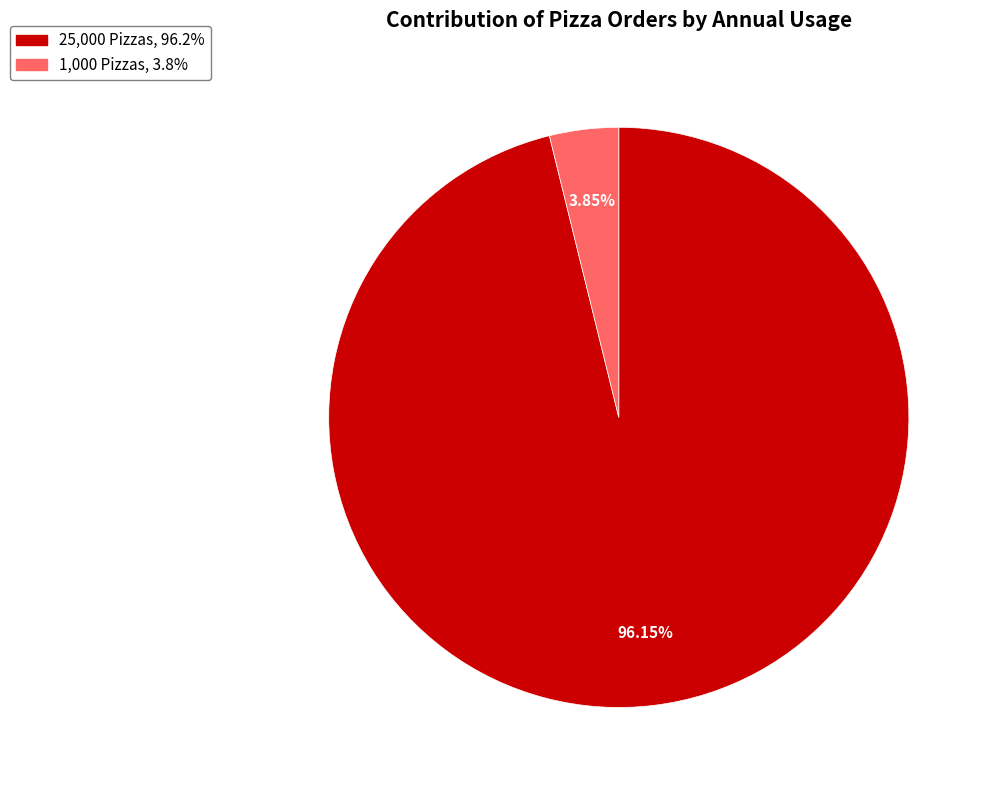

Does 1,000 Pizzas account for over 50% of the chart?

No